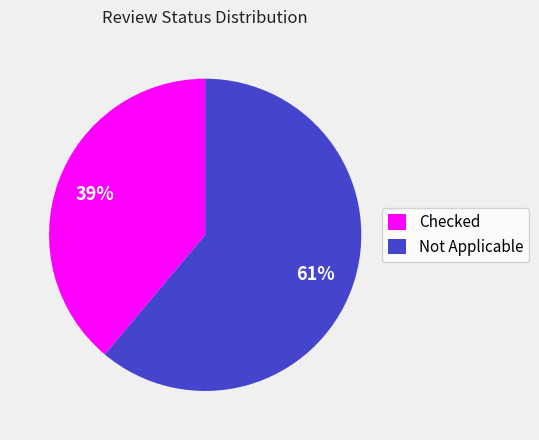

Do Checked and Not Applicable together represent more than half of the pie?

Yes